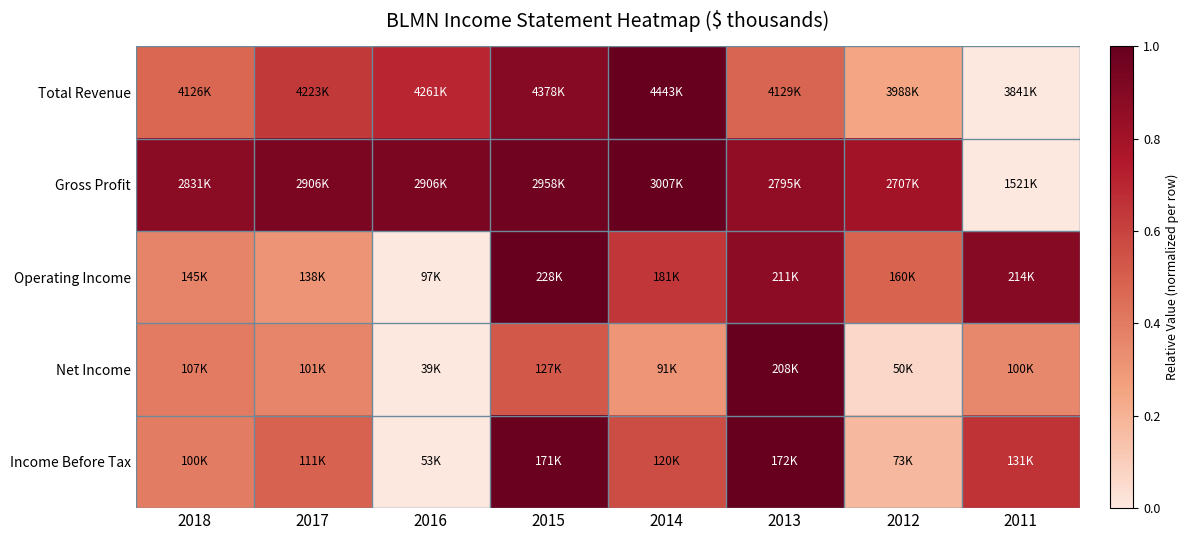

Count the number of categories in the chart.

8